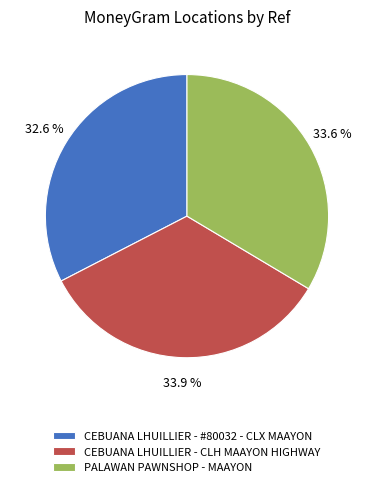

To the nearest percent, what percentage of the pie is PALAWAN PAWNSHOP - MAAYON?

34%